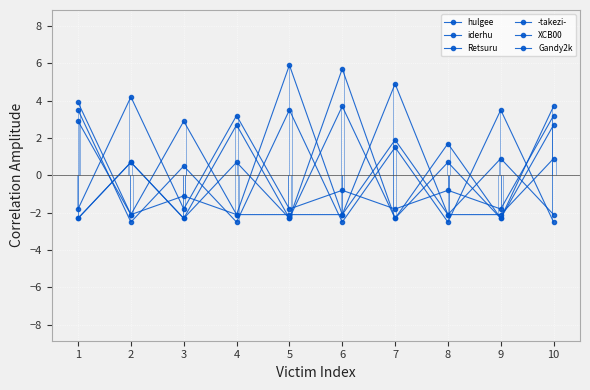

What is the sum of the Gandy2k values at 8 and 9?

-4.2